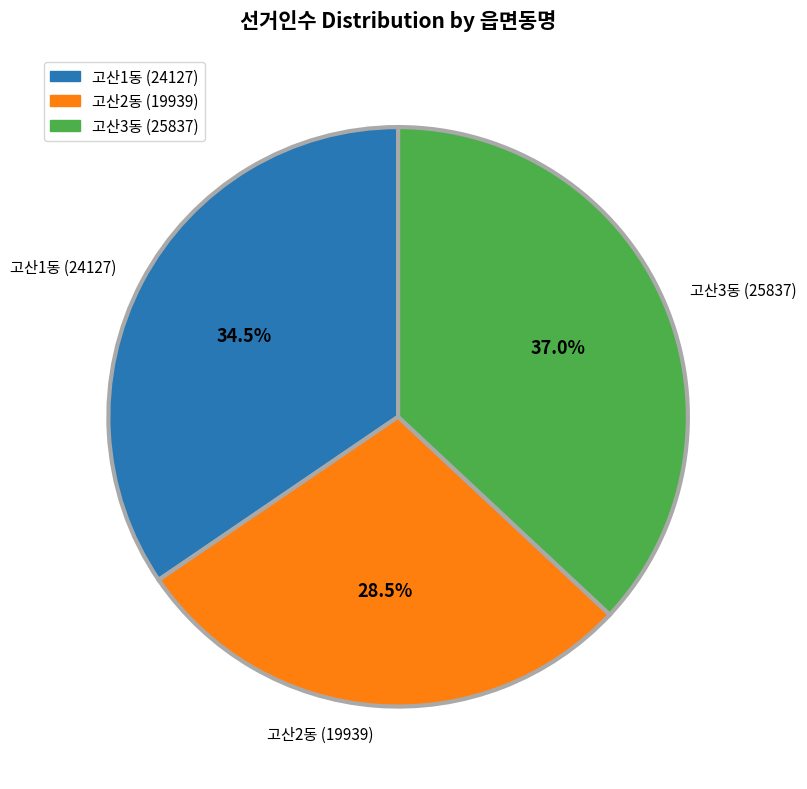

Which has a higher value, 고산1동 or 고산2동?

고산1동